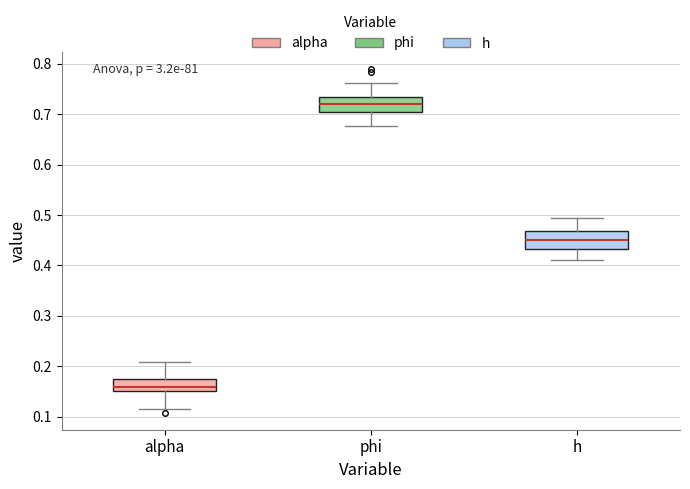

Where is the upper edge of the box for phi on the y-axis? The values are not printed on the chart, so give them approximately, as read against the axis.

0.73